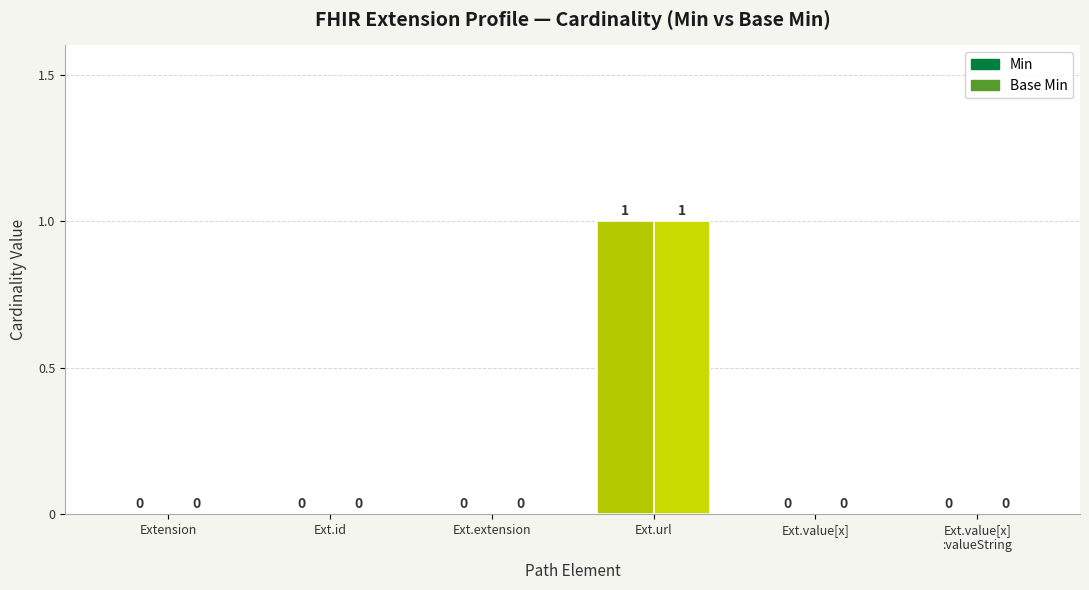

Read the Base Min value at Extension.url.

1